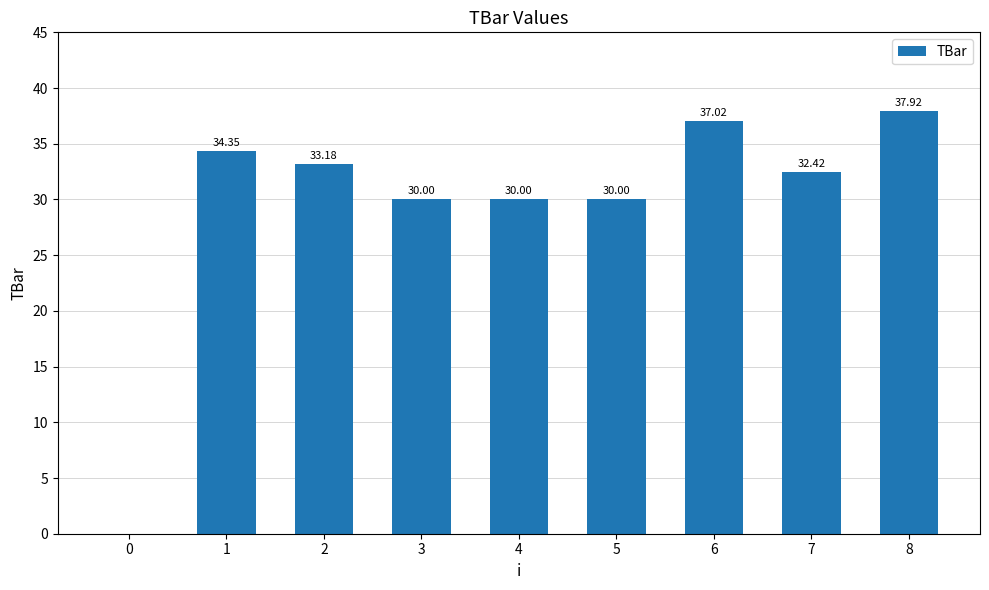

Is it true that the value at 7 is 17.3?

False